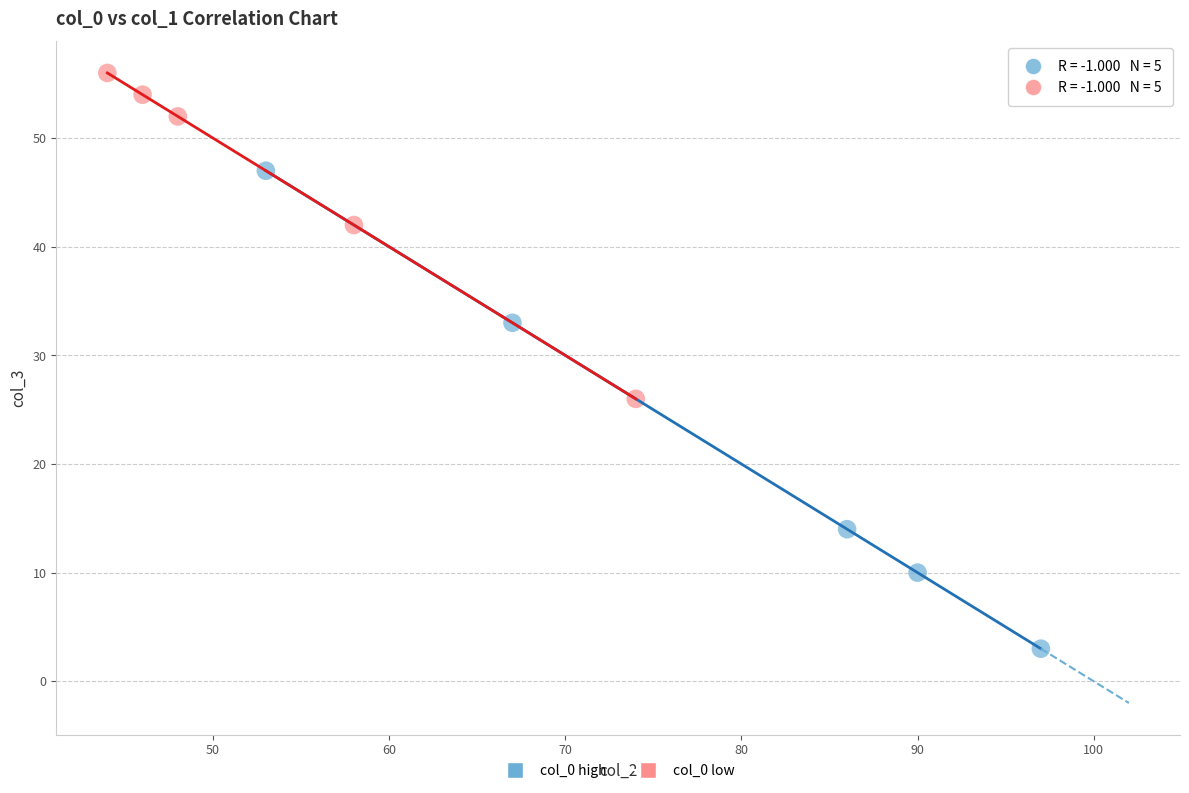

What are all the series names shown in the legend?

col_0 high, col_0 low